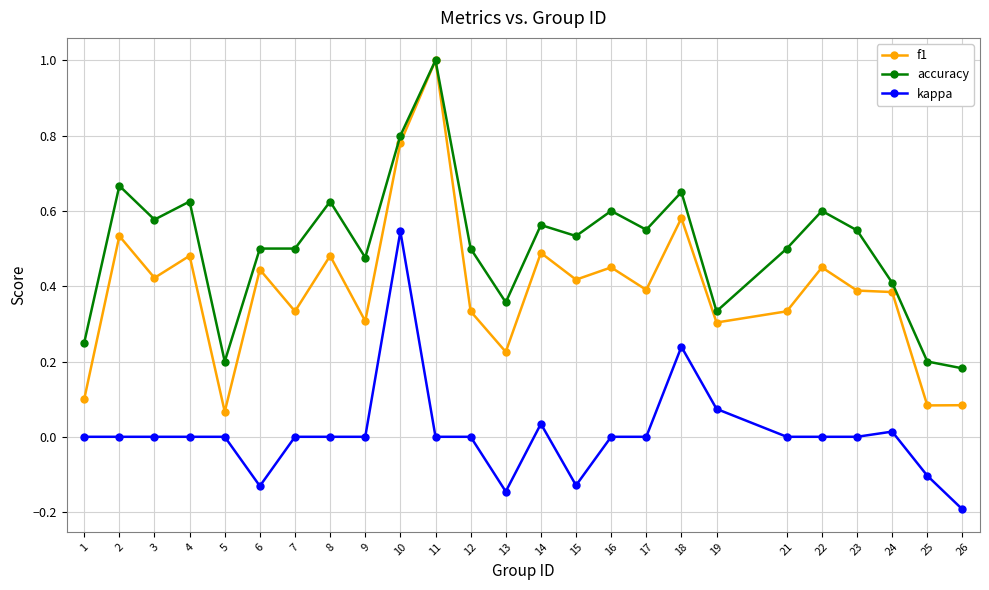

Rank the series by their average value, from highest to lowest.

accuracy, f1, kappa